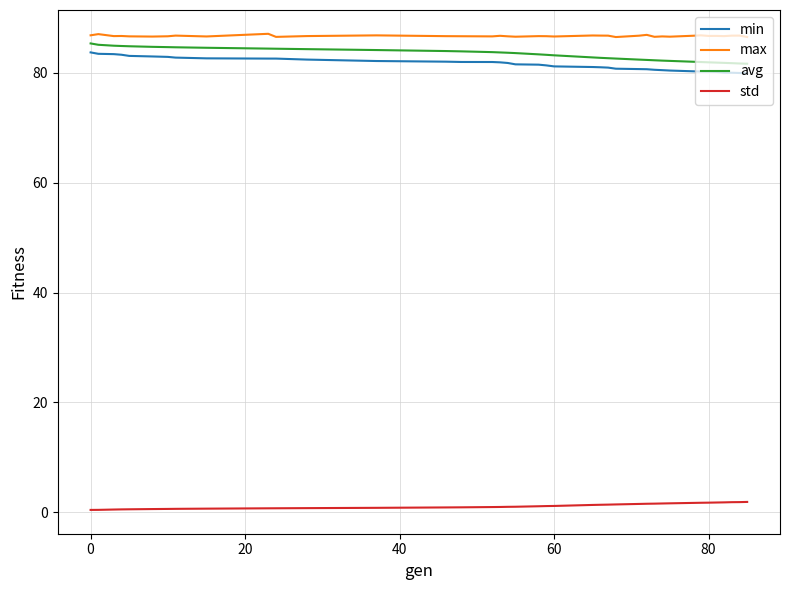

True or false: max and min cross at least once.

False